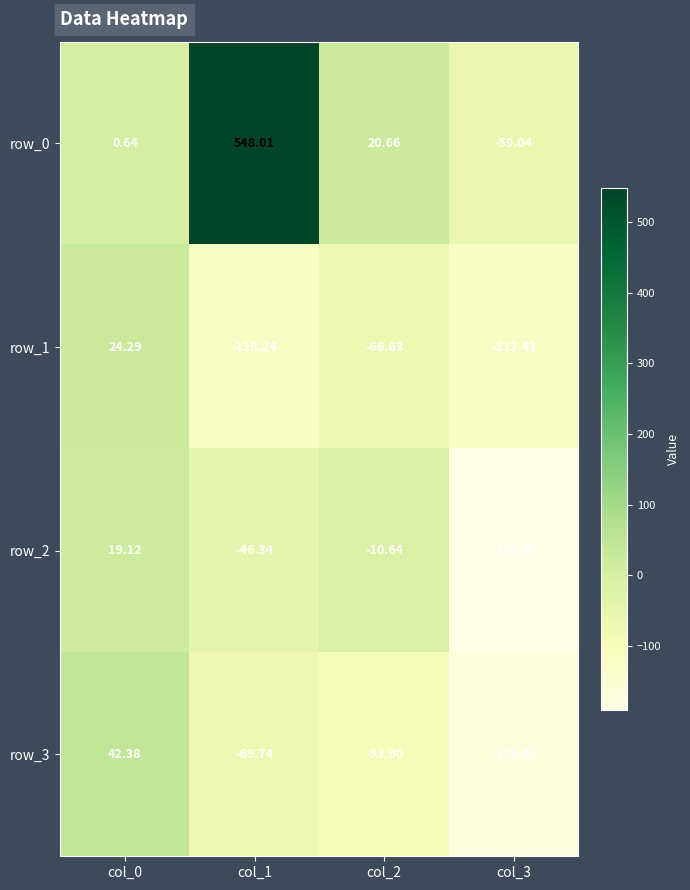

How many data points in row_0 are above 20?

2